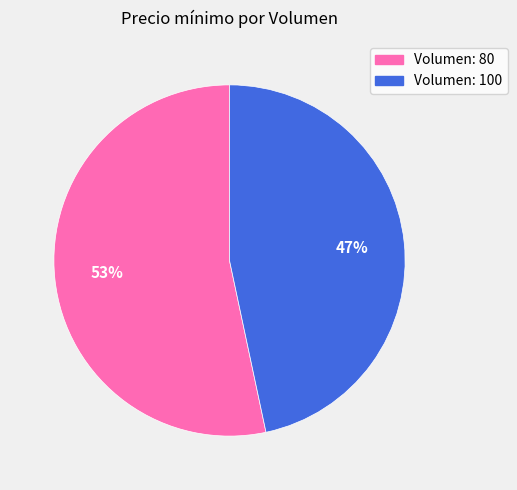

To the nearest percent, what percentage of the pie is Volumen: 80?

53%